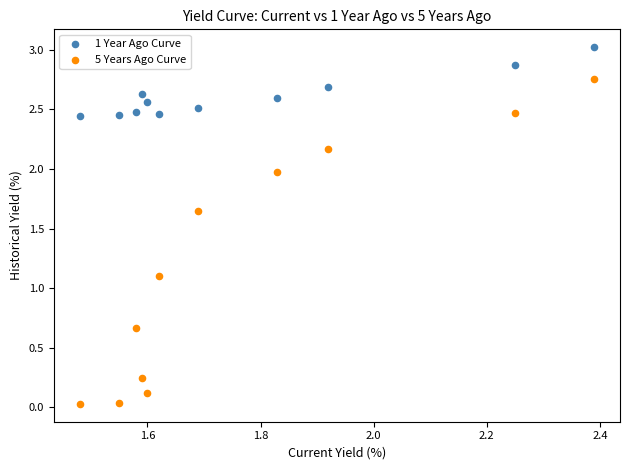

Which series reaches the minimum Y coordinate?

5 Years Ago Curve